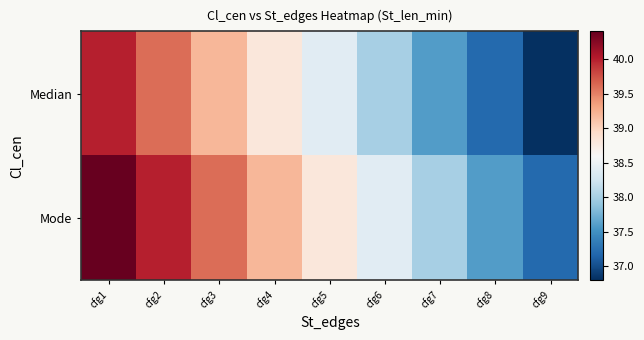

Which series has the largest total across all categories?

Mode